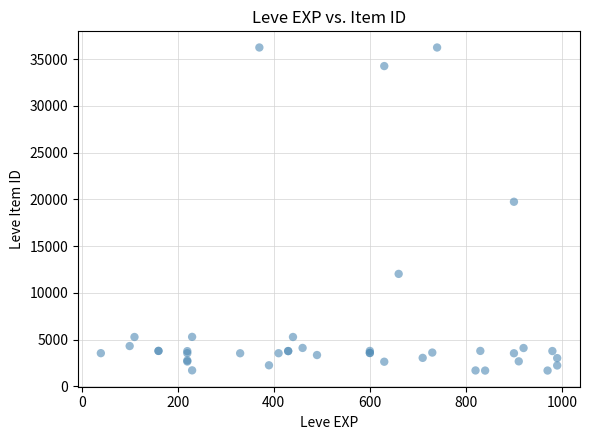

What Y value in the scatter plot is closest to 18967?

19744